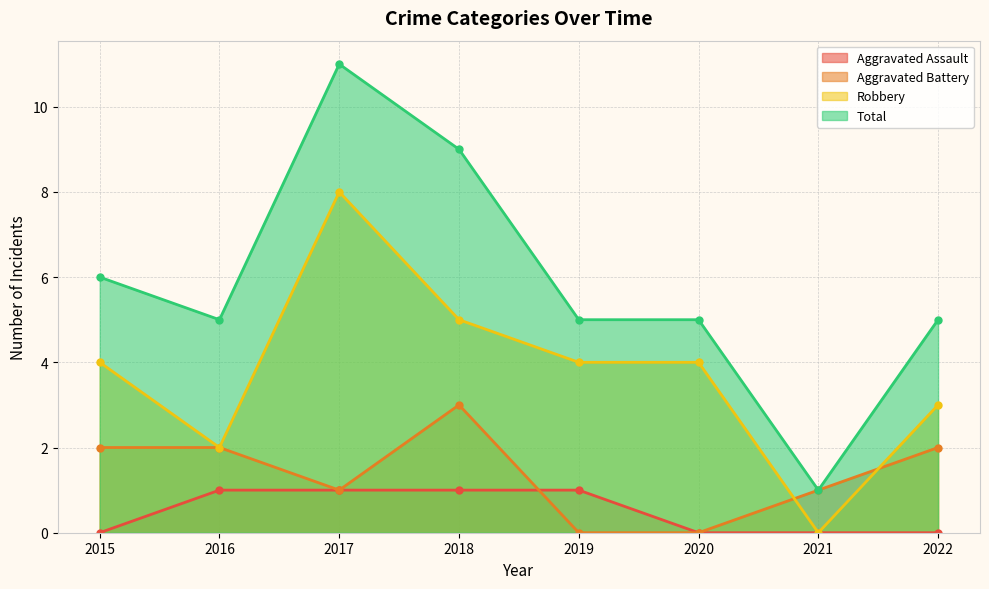

Reading left to right, what are all the values shown in this chart?

Aggravated Assault: 2015=0	2016=1	2017=1	2018=1	2019=1	2020=0	2021=0	2022=0
Aggravated Battery: 2015=2	2016=2	2017=1	2018=3	2019=0	2020=0	2021=1	2022=2
Robbery: 2015=4	2016=2	2017=8	2018=5	2019=4	2020=4	2021=0	2022=3
Total: 2015=6	2016=5	2017=11	2018=9	2019=5	2020=5	2021=1	2022=5